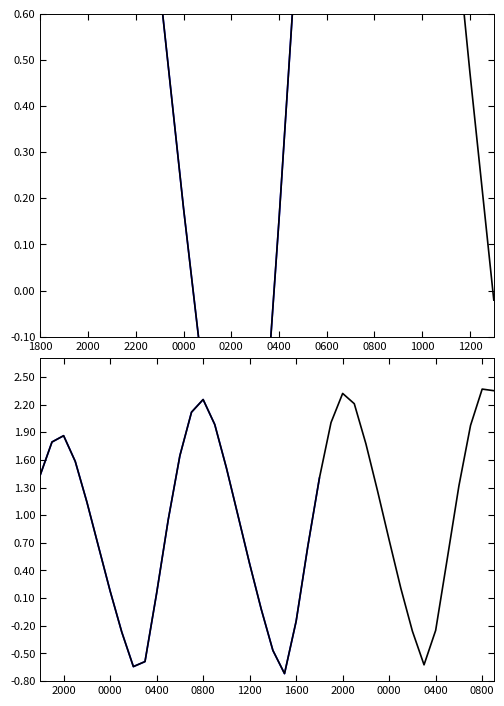

How many lines are shown in the chart?

1